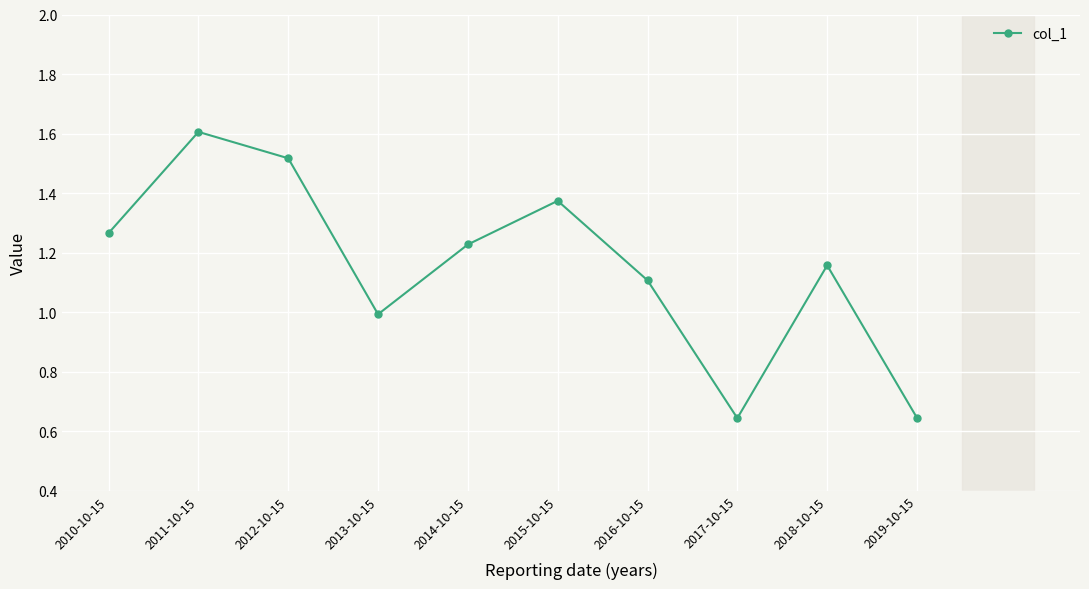

What is the ratio of the value at 2014-10-15 to the value at 2012-10-15?

0.8